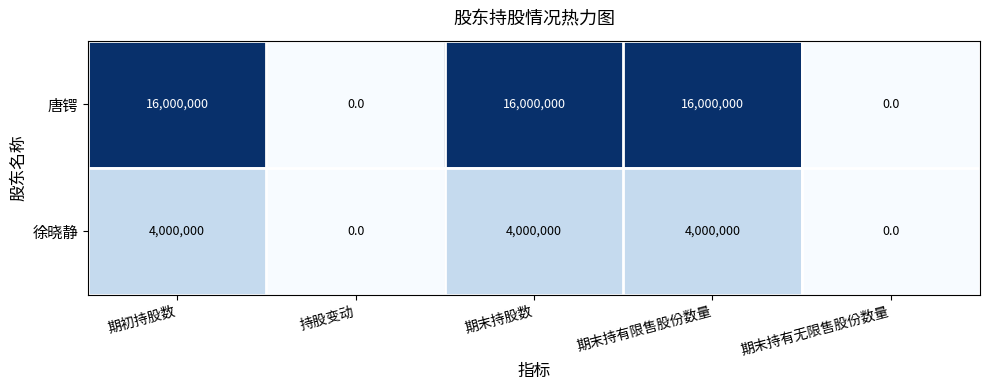

True or false: 唐锷 has a value of 0 at 期末持有无限售股份数量.

True